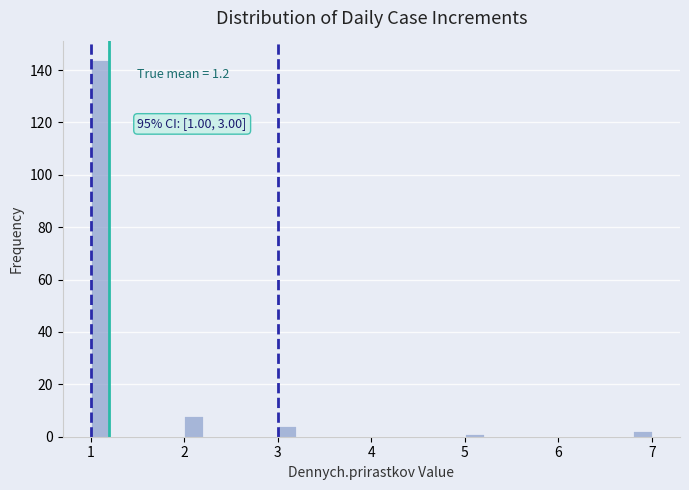

Around what value on the x-axis is the tallest bar? Give the approximate position of its centre, as read against the axis.

1.1